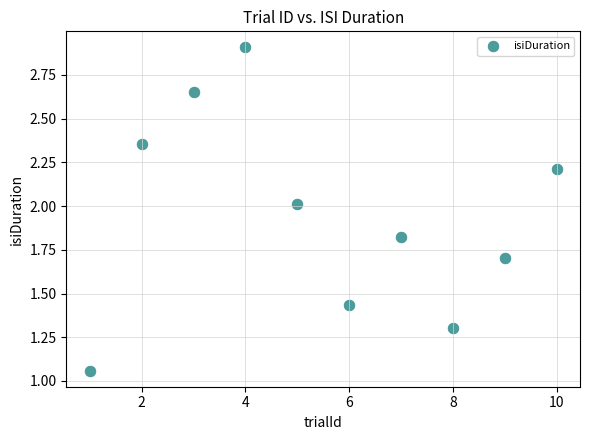

What is the average X value?

5.5